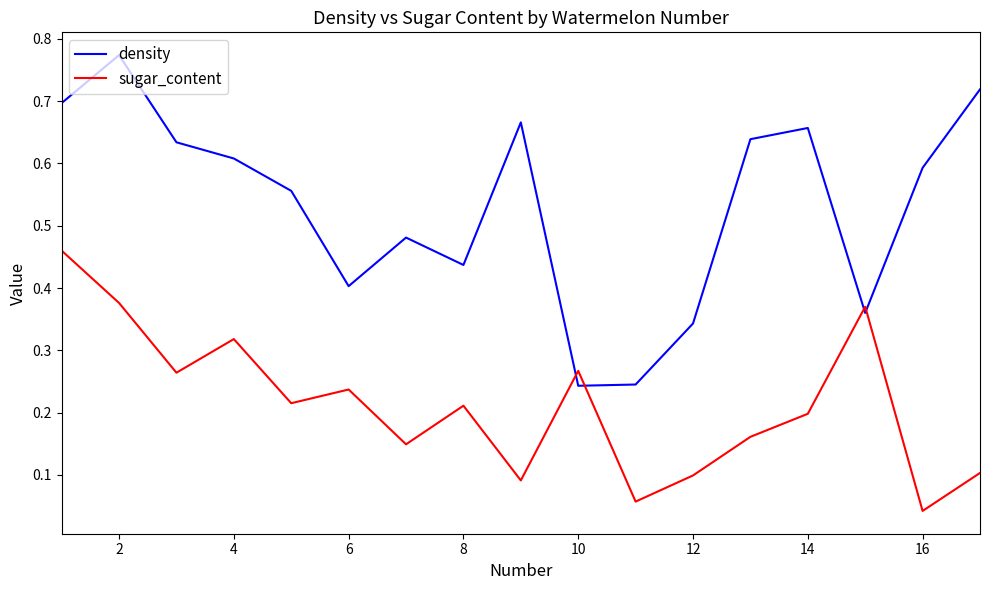

Which series has the largest range (max minus min)?

density